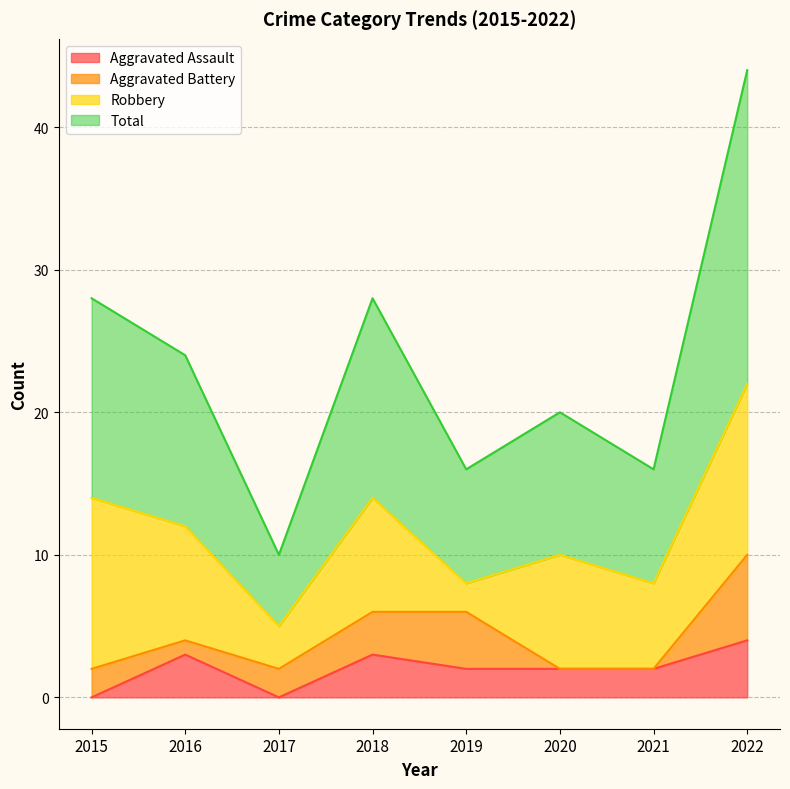

What value does the Aggravated Assault series have at 2020?

2